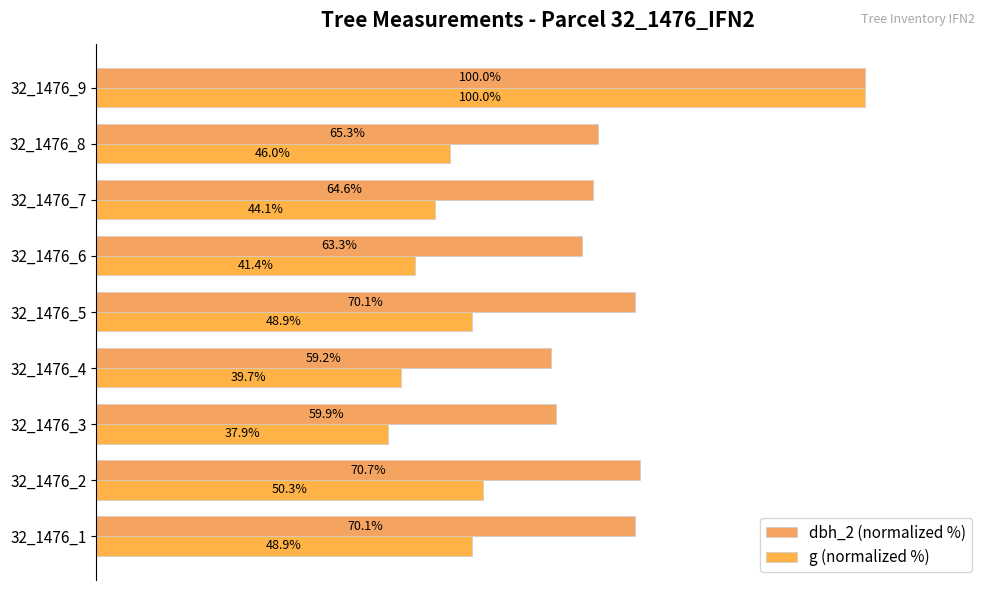

Rank the series by their average value, from highest to lowest.

dbh_2 (normalized %), g (normalized %)